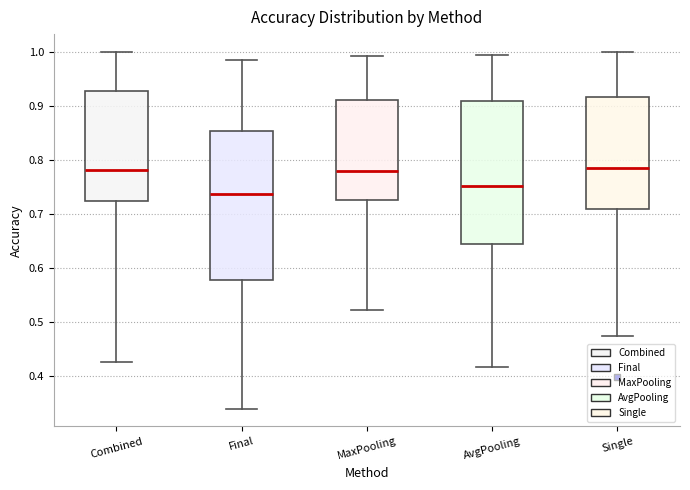

Reading left to right, read every box against the y-axis: the position of its median line, the range the box covers, and the ends of its whiskers. The values are not printed on the chart, so give them approximately, as read against the axis.

Combined: median 0.78, box 0.72 to 0.93, whiskers 0.43 to 1.00
Final: median 0.74, box 0.58 to 0.85, whiskers 0.34 to 0.99
MaxPooling: median 0.78, box 0.73 to 0.91, whiskers 0.52 to 0.99
AvgPooling: median 0.75, box 0.64 to 0.91, whiskers 0.42 to 0.99
Single: median 0.79, box 0.71 to 0.92, whiskers 0.47 to 1.00